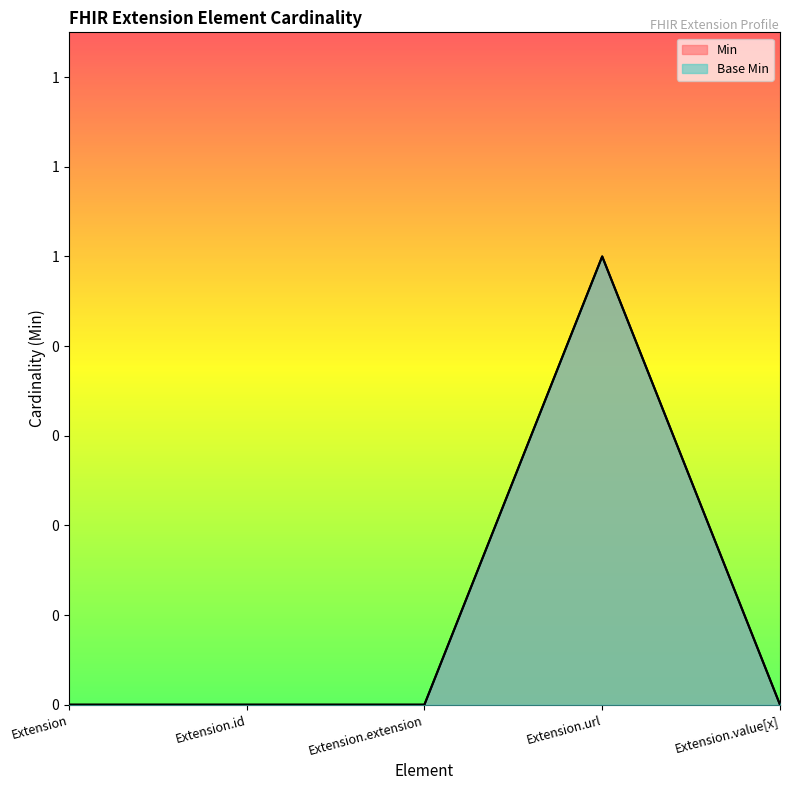

What is the difference between the Base Min values at Extension.url and Extension.id?

1